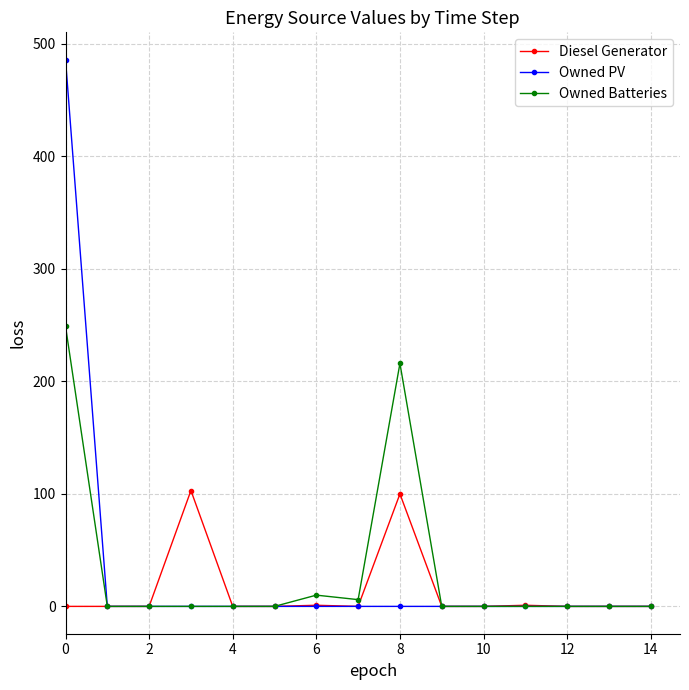

How many lines are shown in the chart?

3